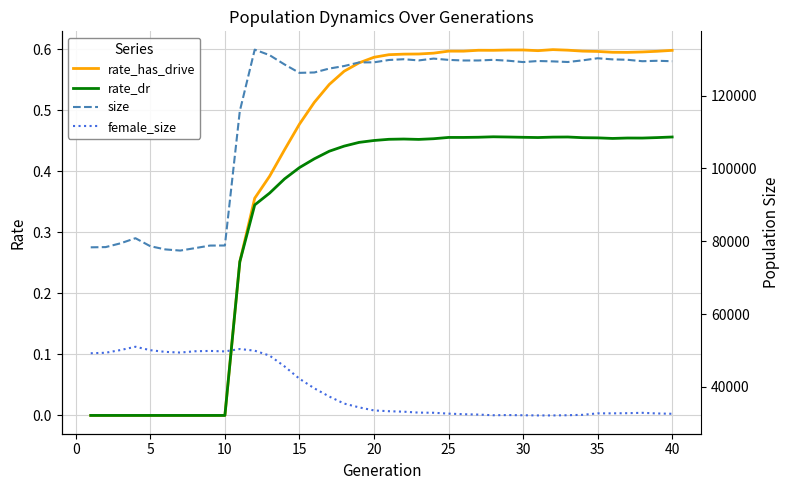

How many values in the rate_dr series exceed 0?

30